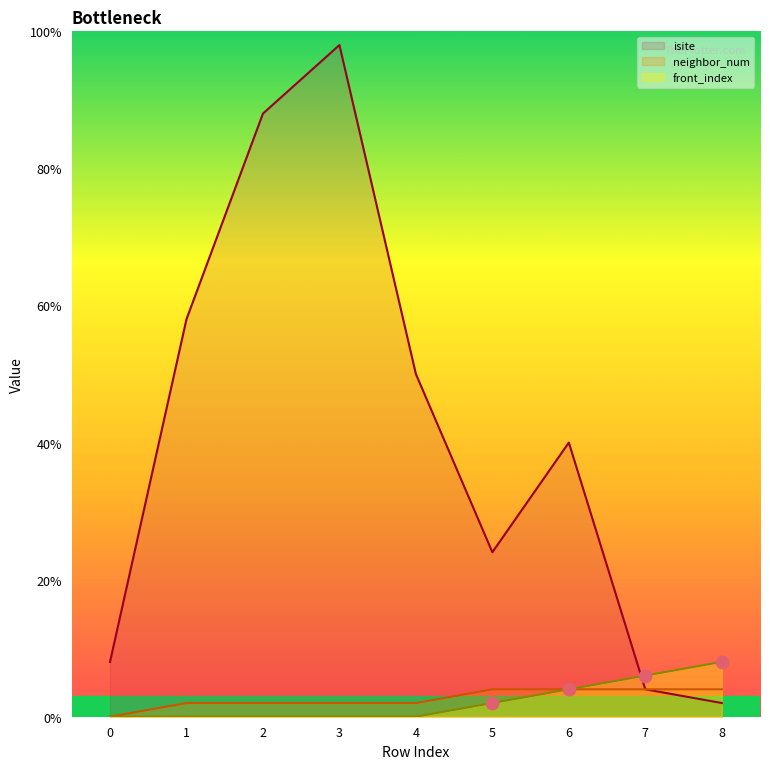

Is the value of isite at 6 greater than the value of neighbor_num at 0?

Yes